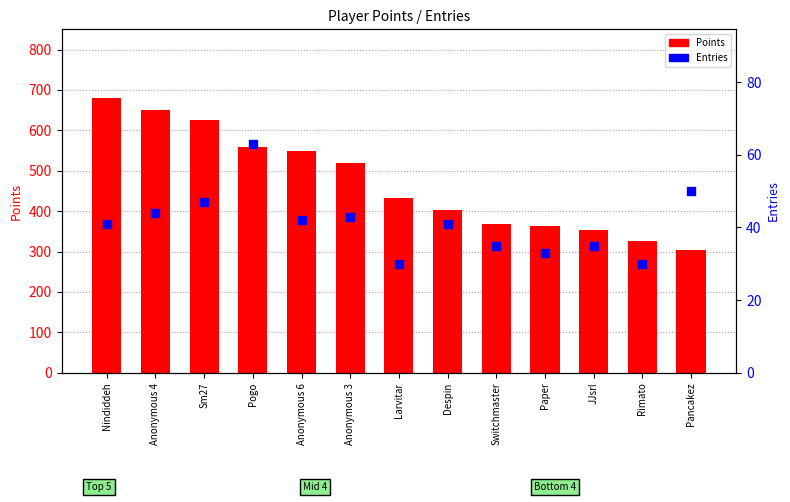

Is the value of Entries at Anonymous 4 greater than the value of Points at Nindiddeh?

No